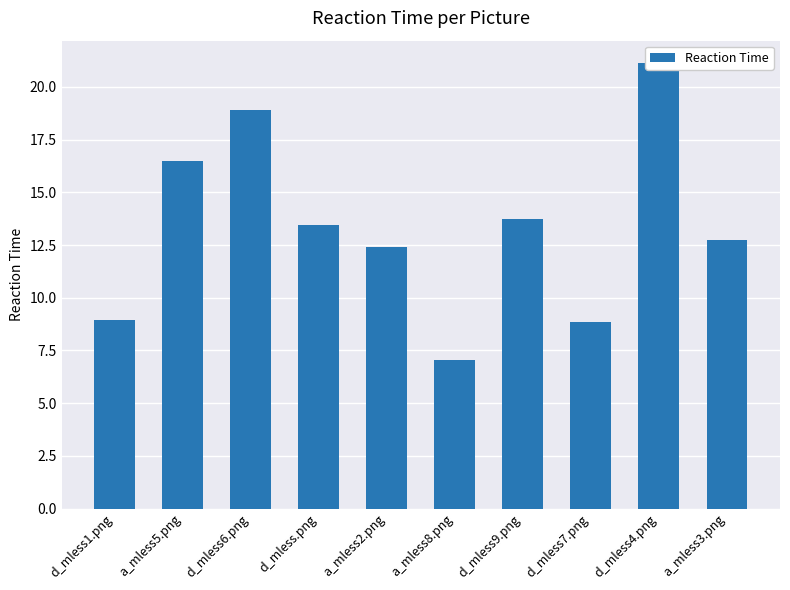

At which category does the chart reach its minimum across all series?

a_mless8.png